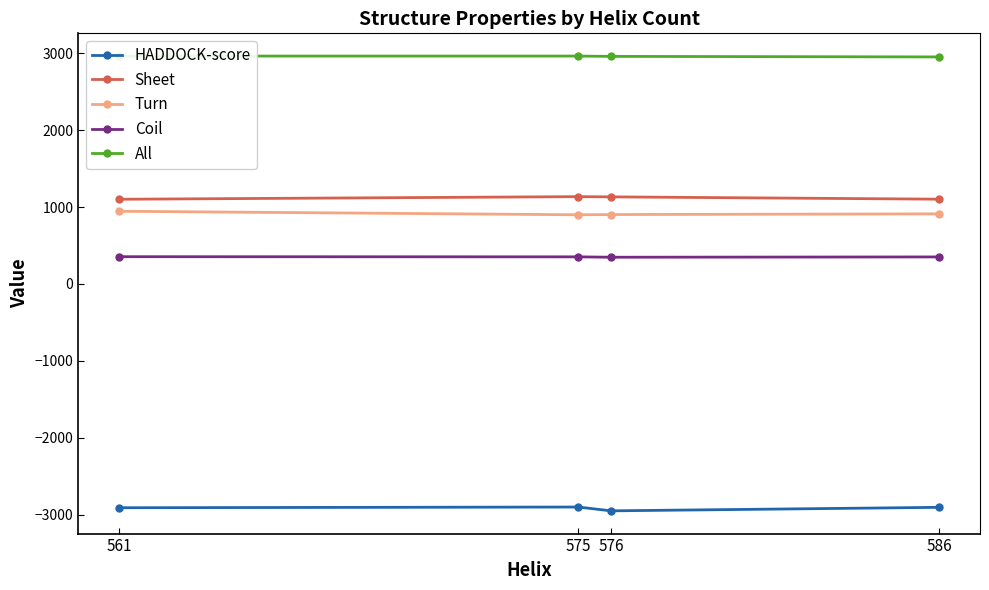

Which category has the lowest value across all series?

576